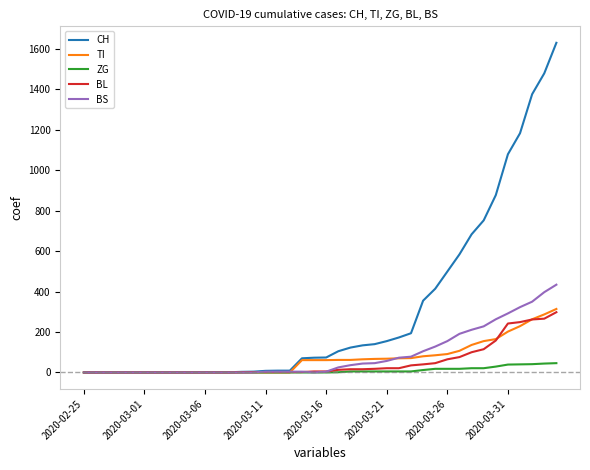

What is the highest value of the BL series?

298